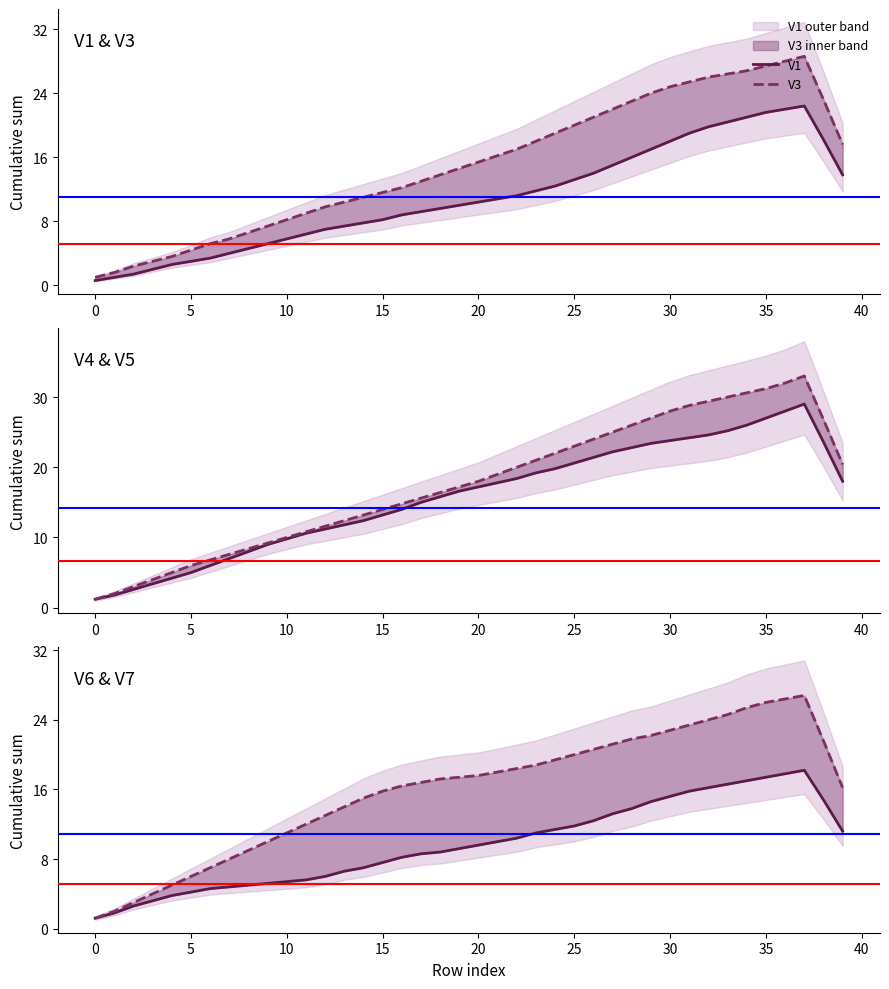

How many categories are shown in the chart?

40